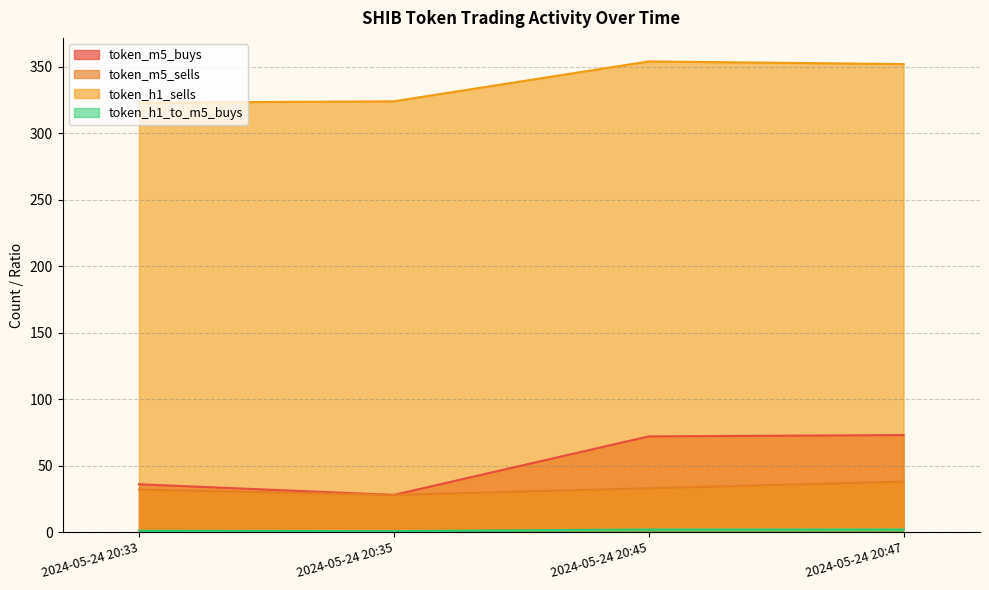

The token_m5_sells series shows 28.0 at 2024-05-24 20:35. True or false?

True